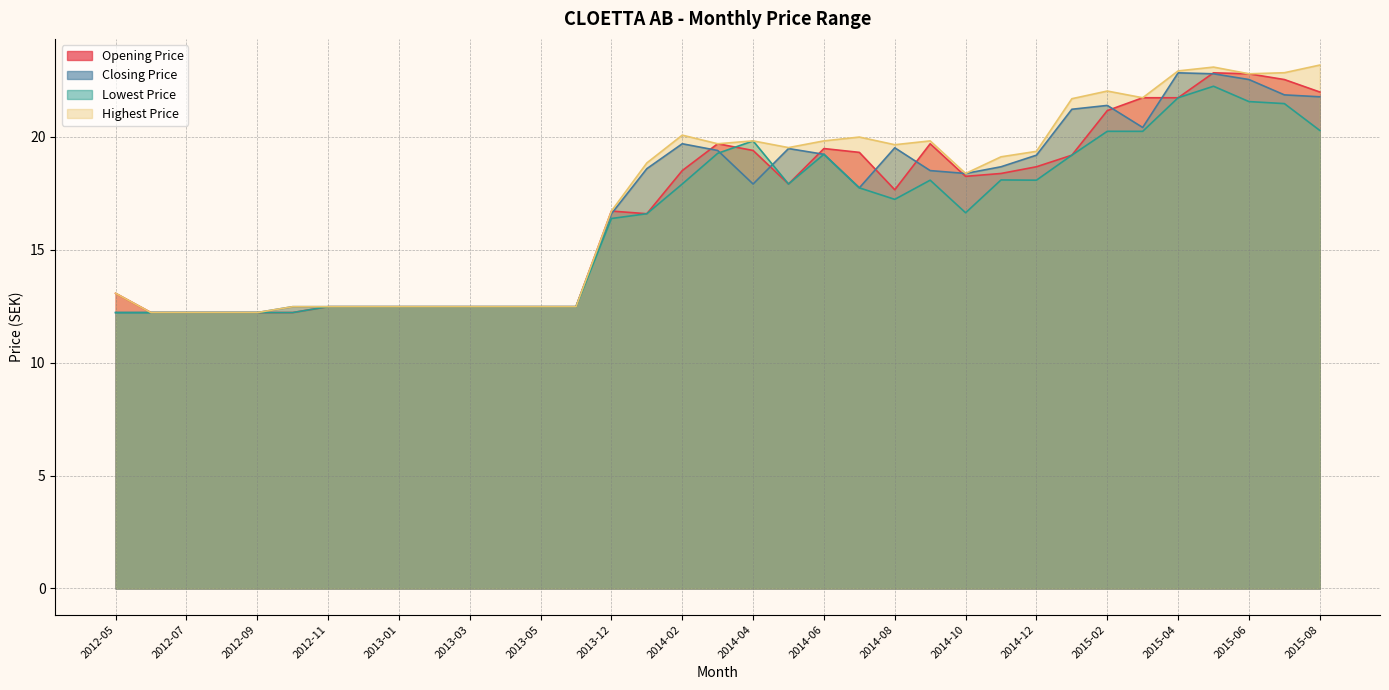

Is the value of Highest Price at 2014-03 greater than the value of Lowest Price at 2015-04?

No